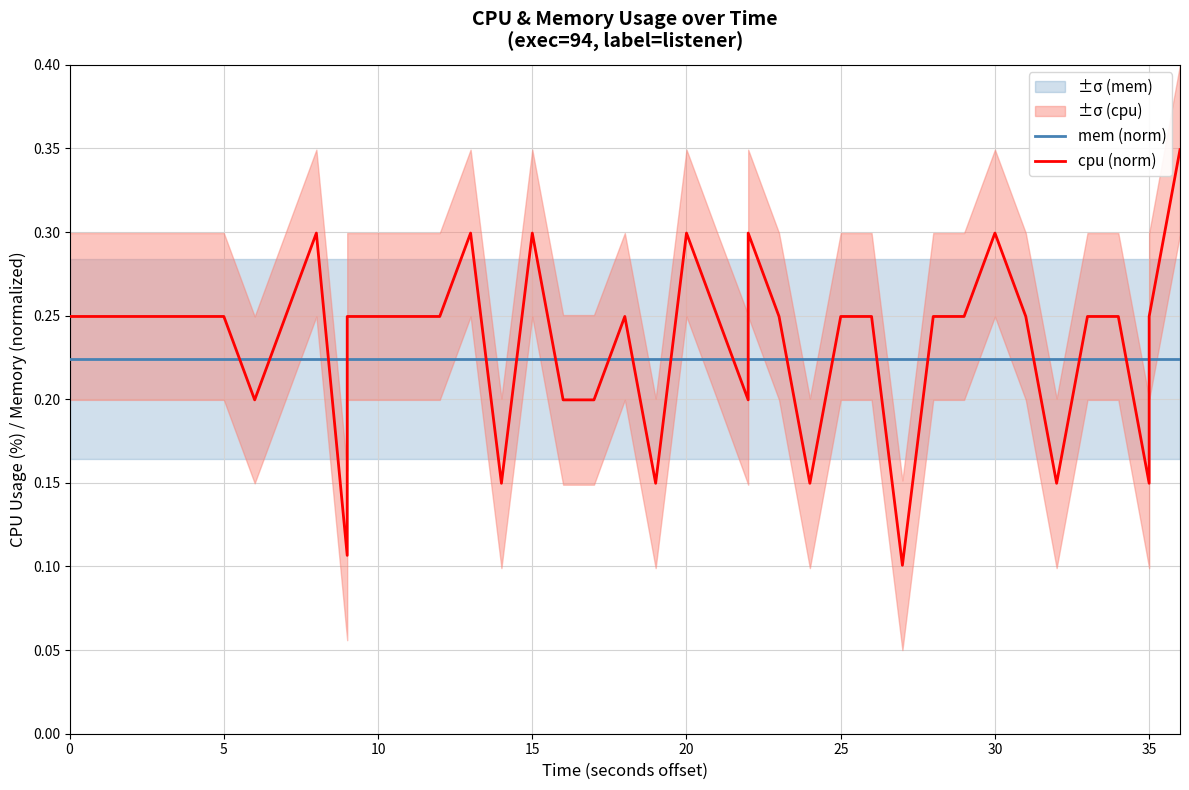

Which series has the largest range (max minus min)?

cpu (norm)